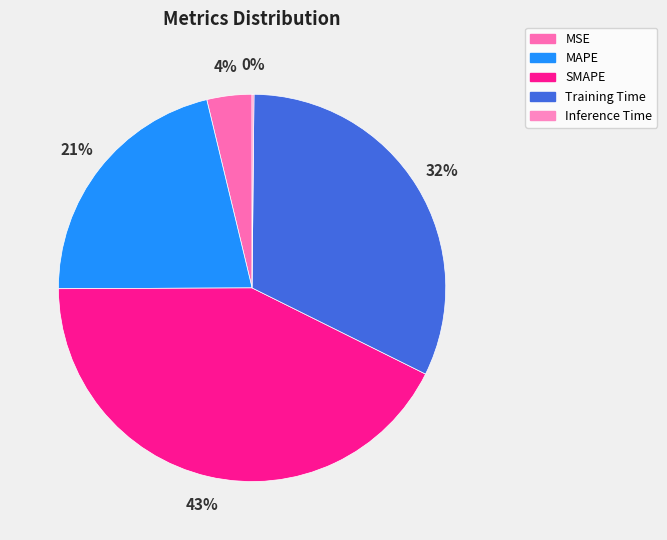

To the nearest percent, what is the average slice percentage?

20%